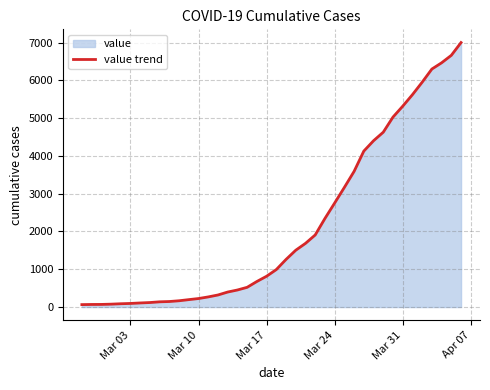

Between Mar 10 and Mar 31, which is larger?

Mar 31